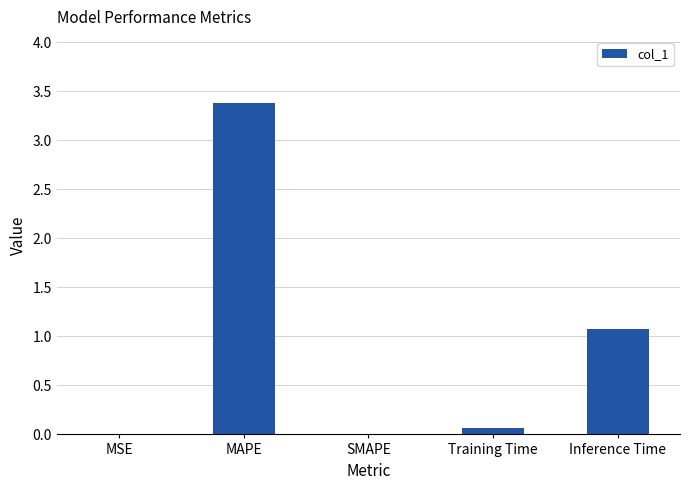

Between MSE and Inference Time, which is larger?

Inference Time